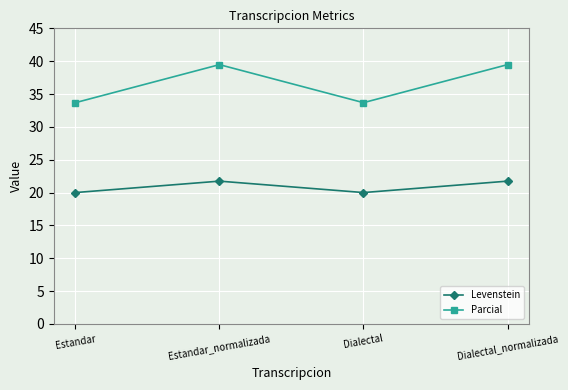

What is the maximum value for Parcial?

39.5